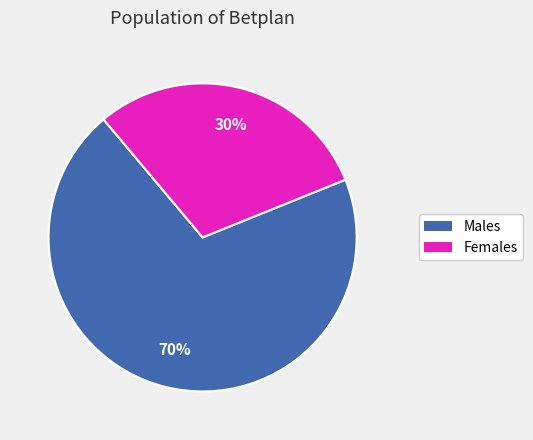

To the nearest percent, what is the difference between the largest and smallest slice percentages?

40%